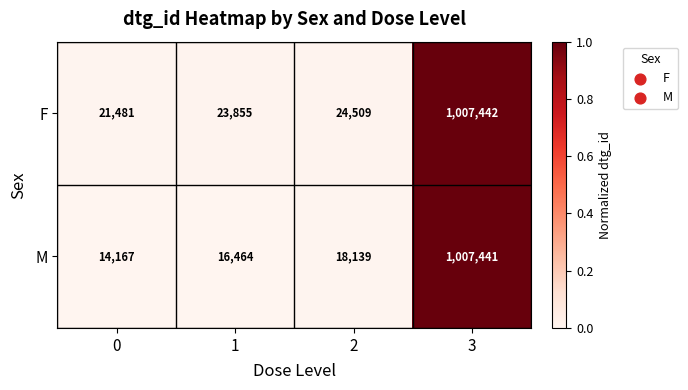

Reading left to right, transcribe all the data shown in this chart.

F: 21481	23855	24509	1007442
M: 14167	16464	18139	1007441